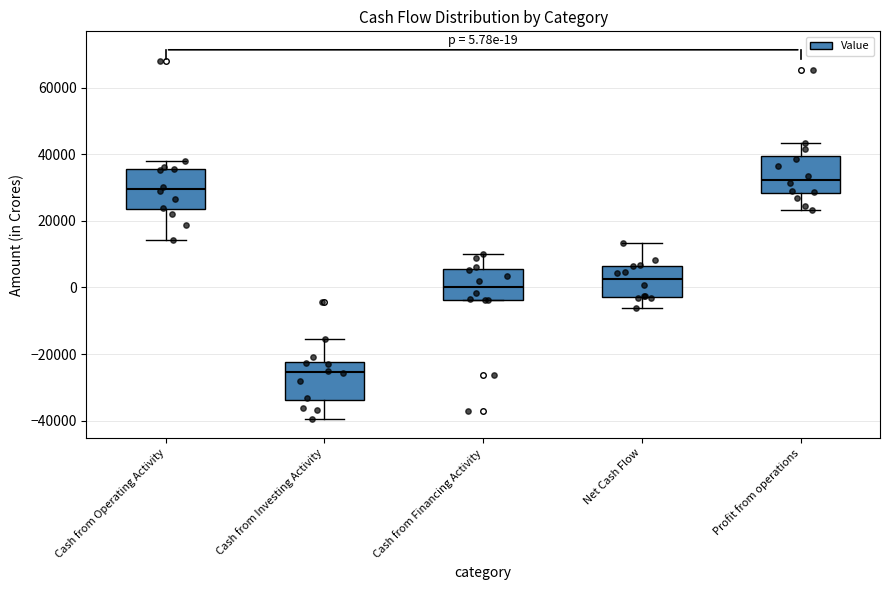

Which box's median line is the lowest?

Cash from Investing Activity